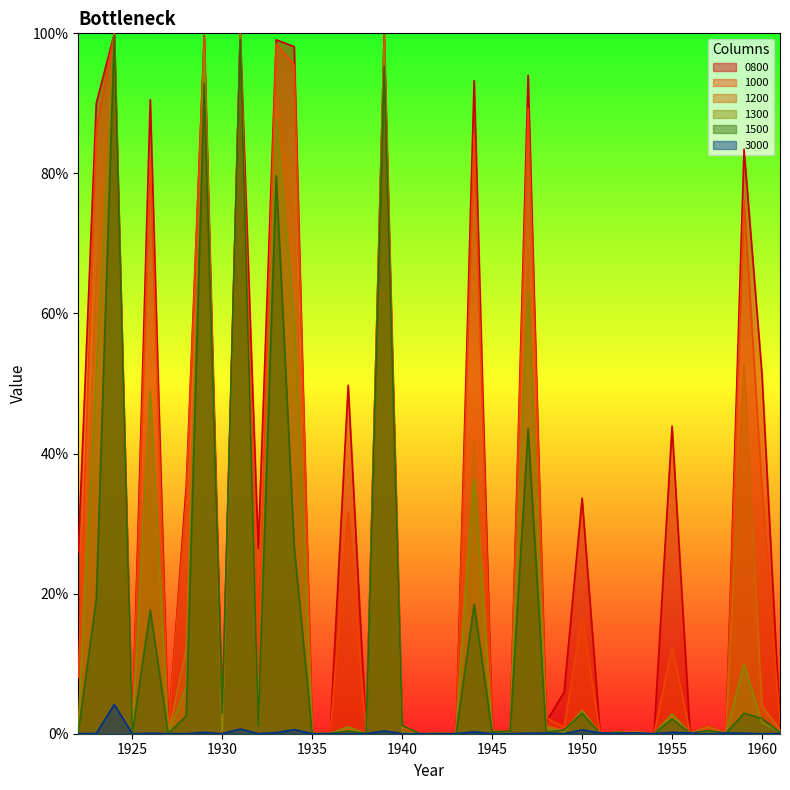

Between which two adjacent categories do 0800 and 1500 first intersect?

1926 and 1927